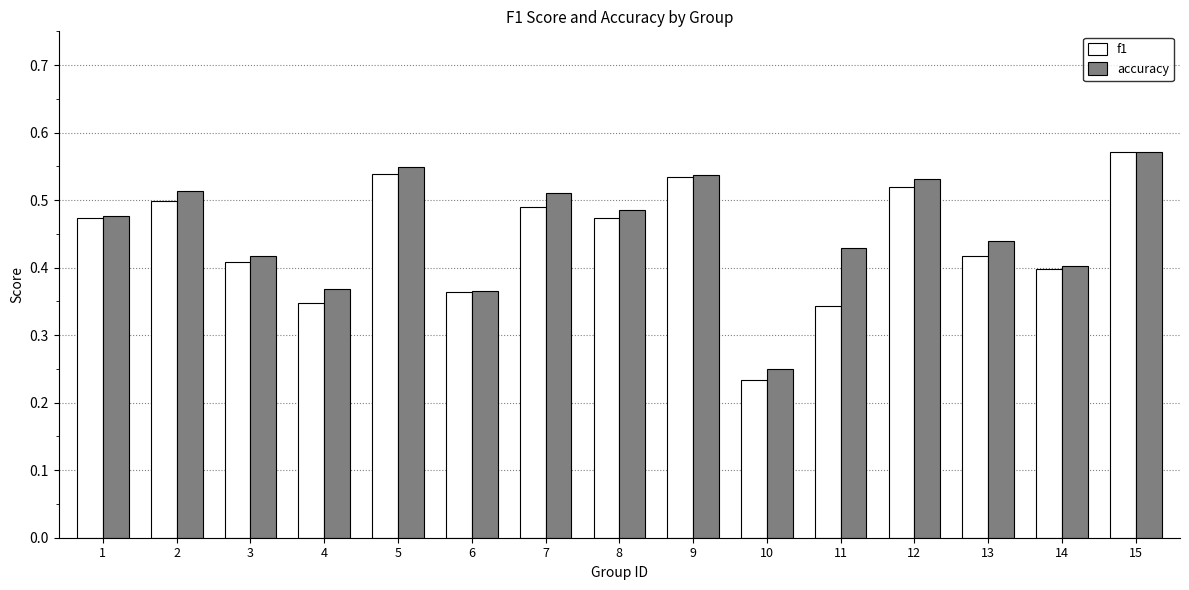

Which series has the largest range (max minus min)?

f1